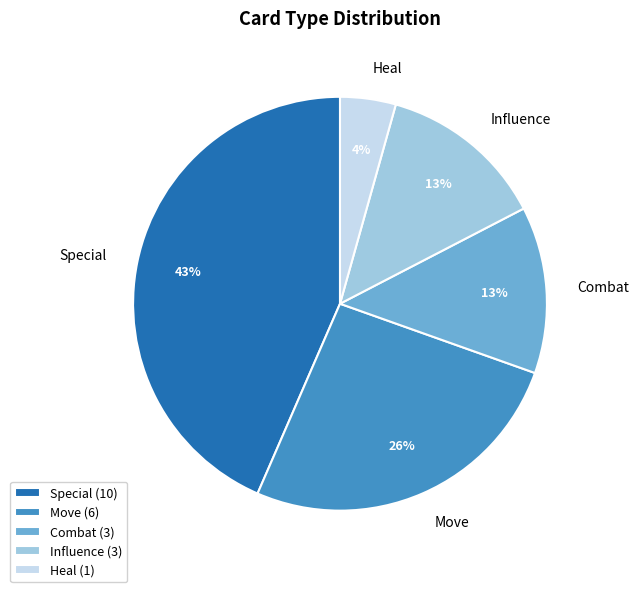

Approximately how many times larger is the value at Heal compared to Combat?

0.3